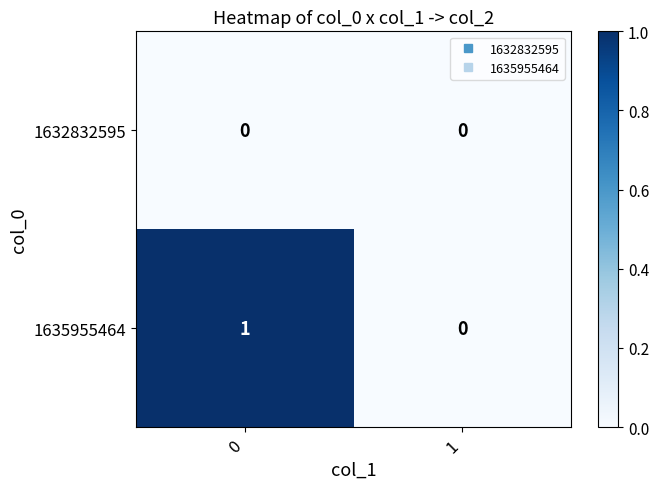

List the series in order of their peak value, lowest first.

1632832595, 1635955464